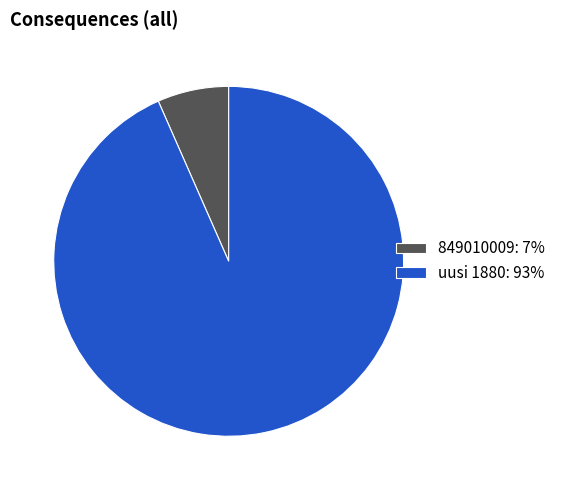

The 849010009 slice represents 18% of the pie. True or false?

False